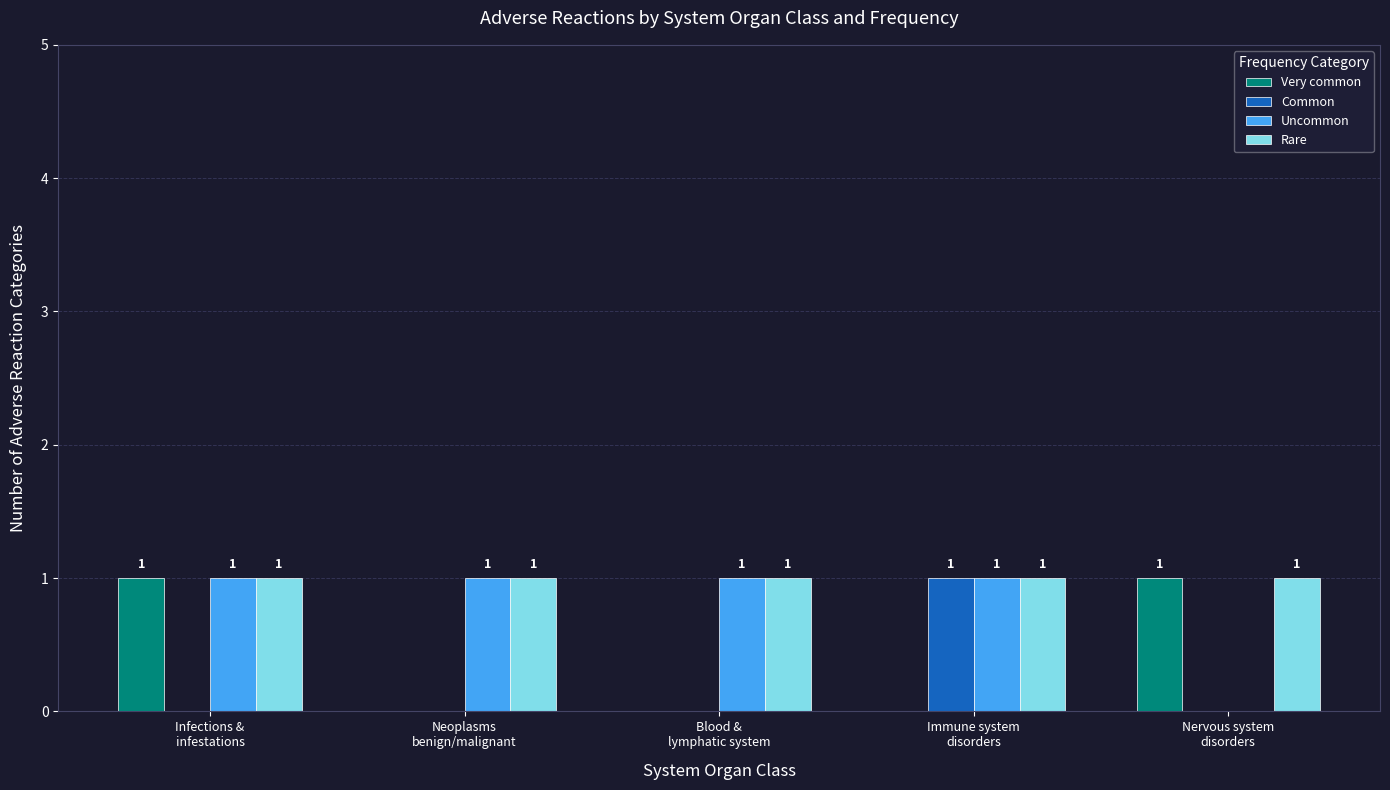

At which label does Common reach its peak?

Immune system
disorders